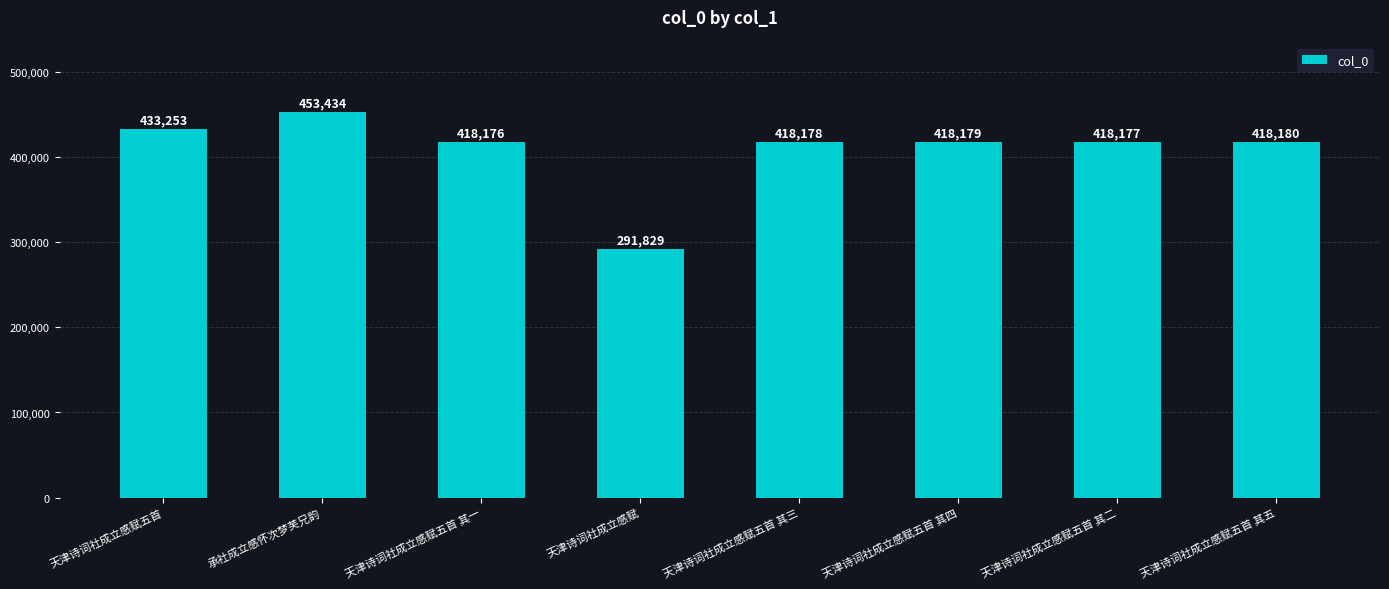

Approximately how many times larger is the value at 天津诗词社成立感赋五首 compared to 天津诗词社成立感赋五首 其一?

1.0